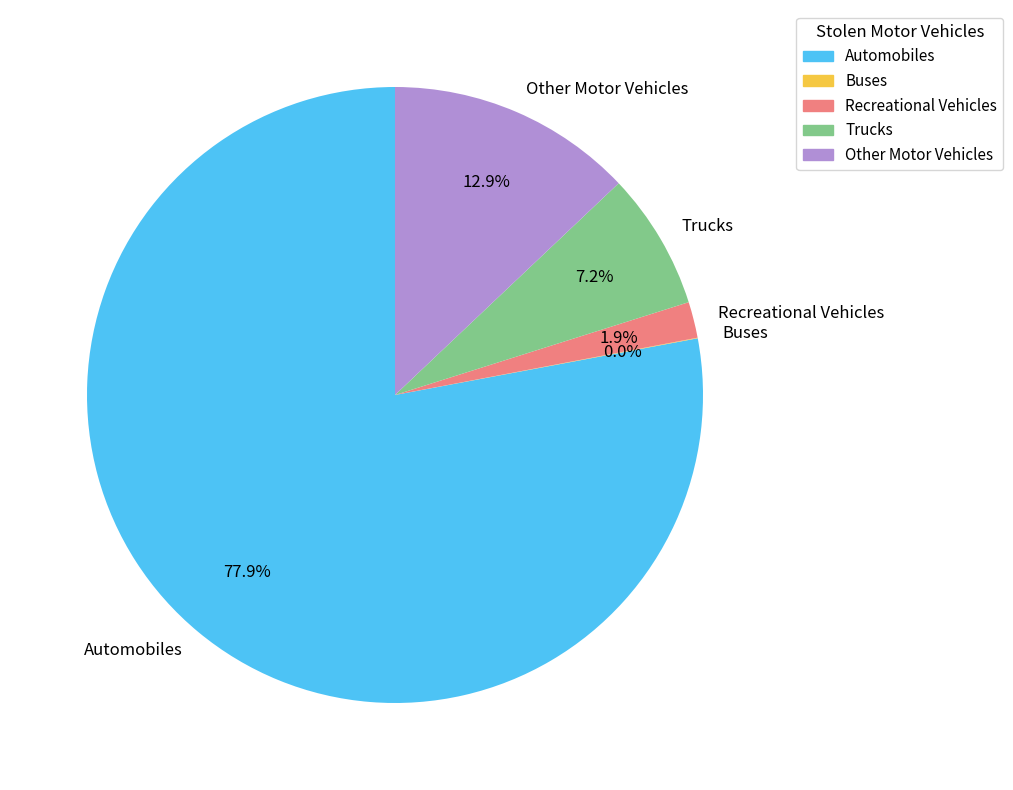

Combined, do Trucks and Automobiles account for over 50%?

Yes